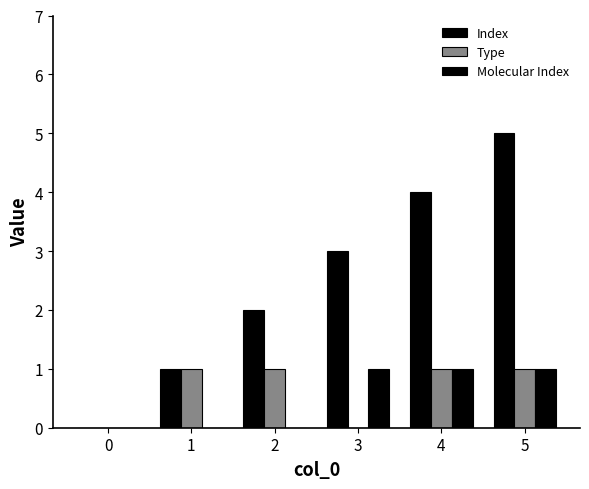

Which has a higher value, 0 or 5?

5